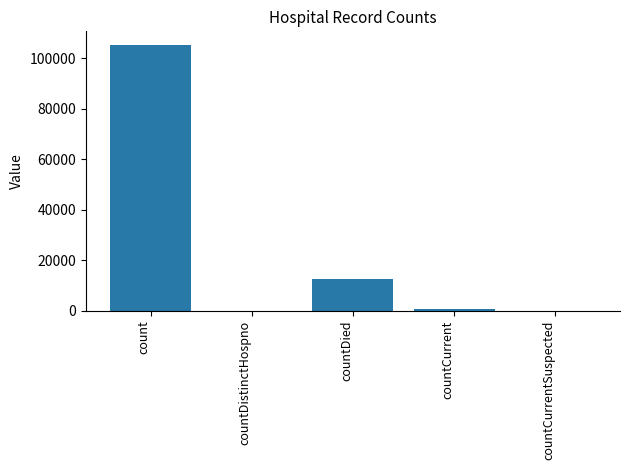

Is it true that the value at count is 61467?

False